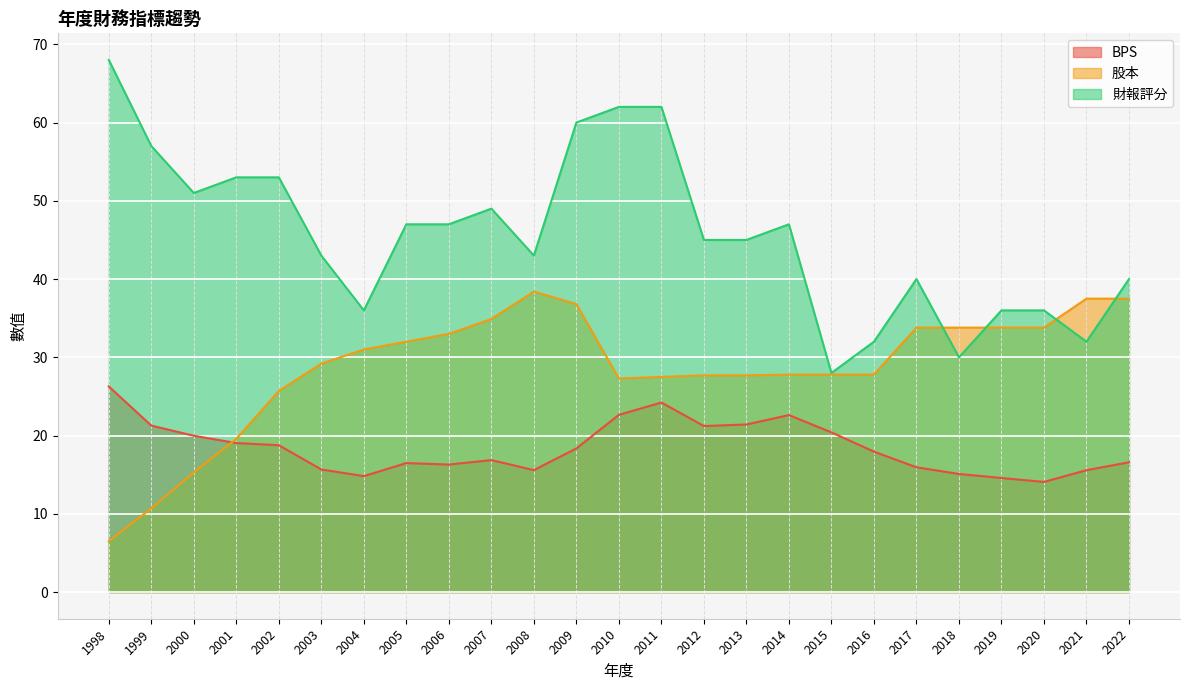

In 財報評分, how many points are lower than both neighbors (excluding endpoints)?

6